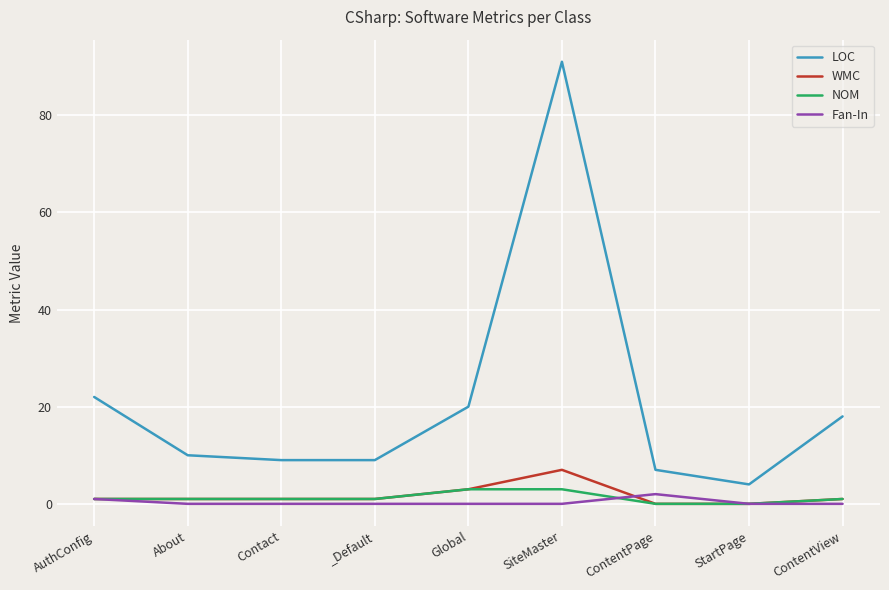

Which category has the highest value across all series?

SiteMaster